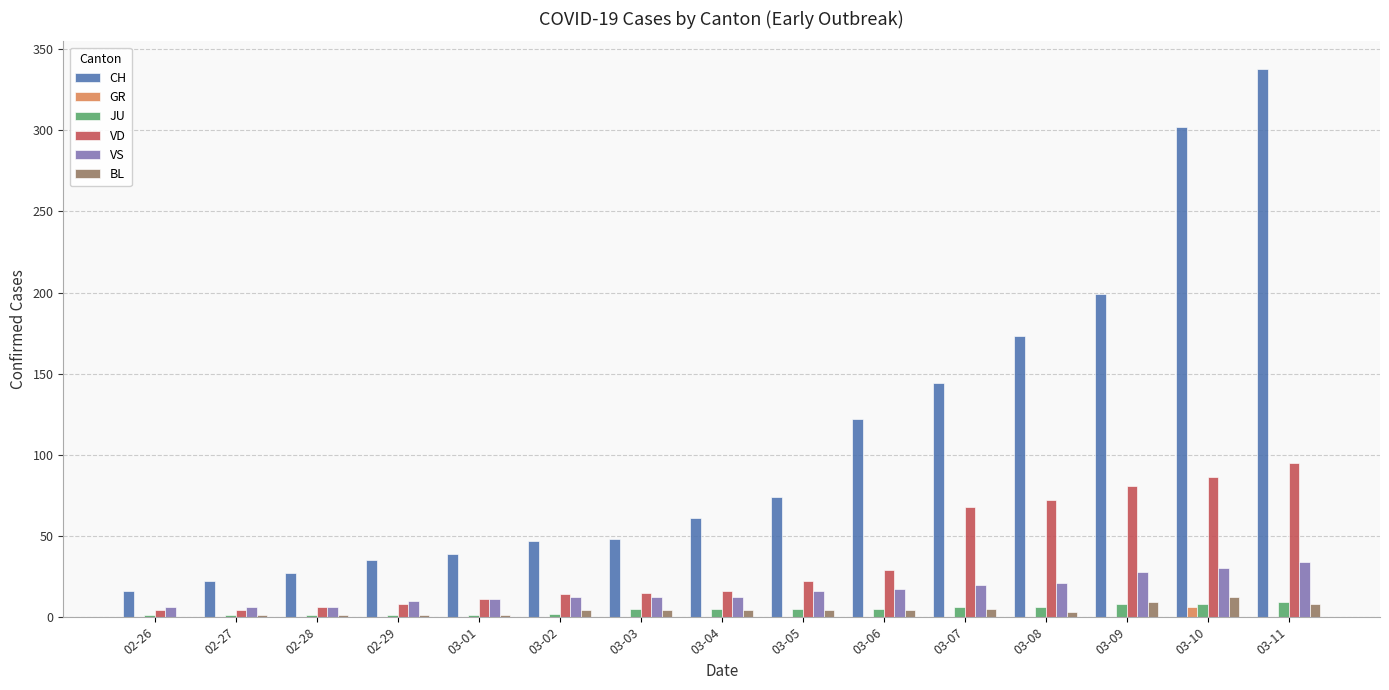

The VS series shows 10 at 02-29. True or false?

True